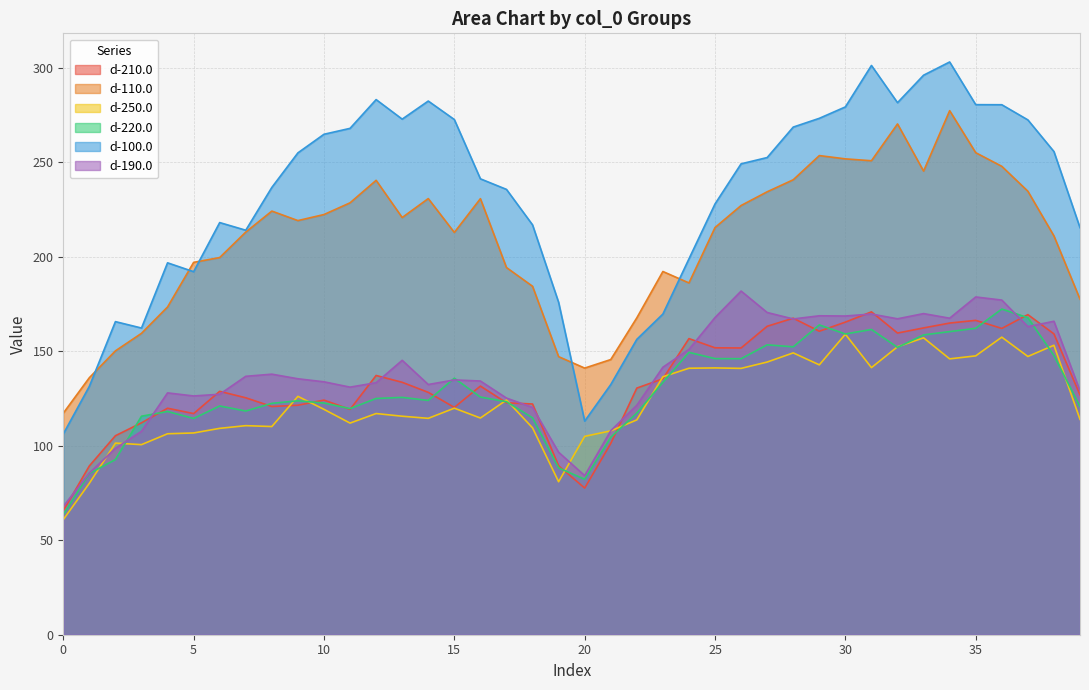

True or false: d-110.0 has more than 1 interior local peaks.

True